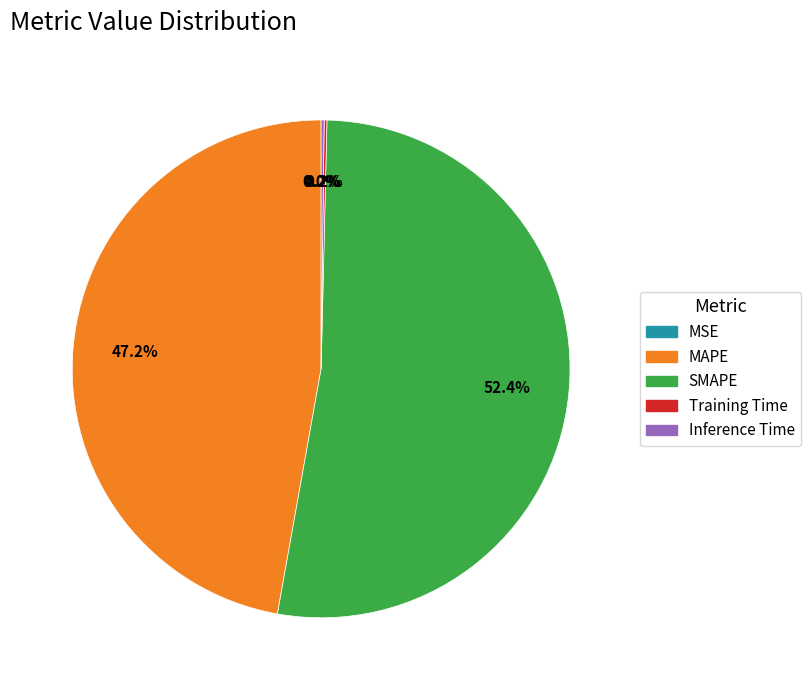

To the nearest percent, what portion does SMAPE represent?

52%